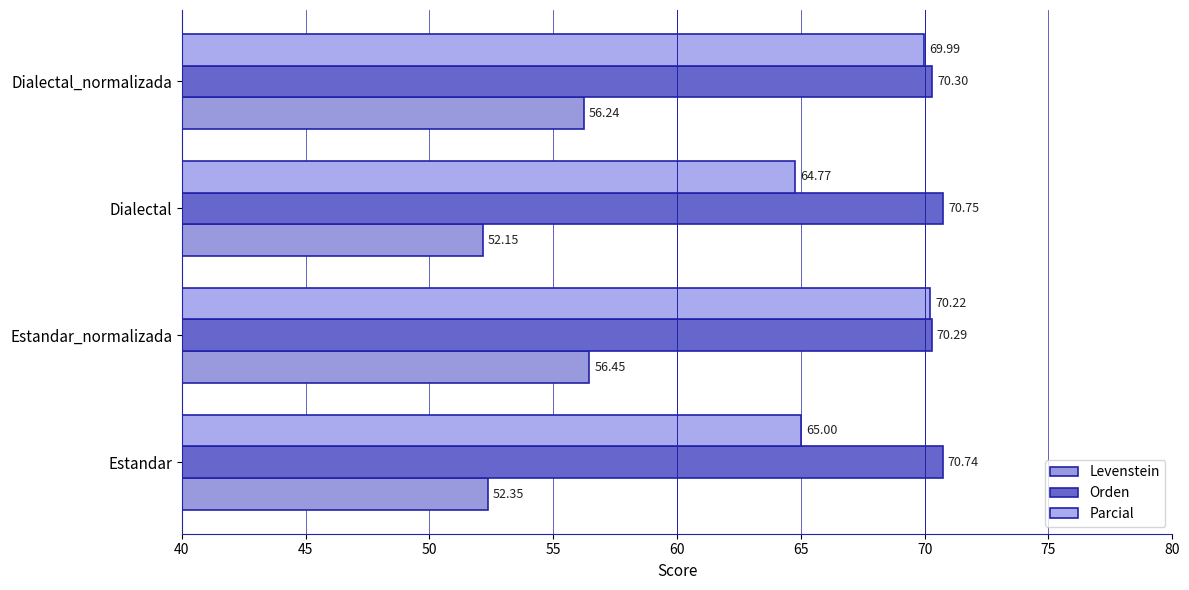

How many data points does each series have?

4